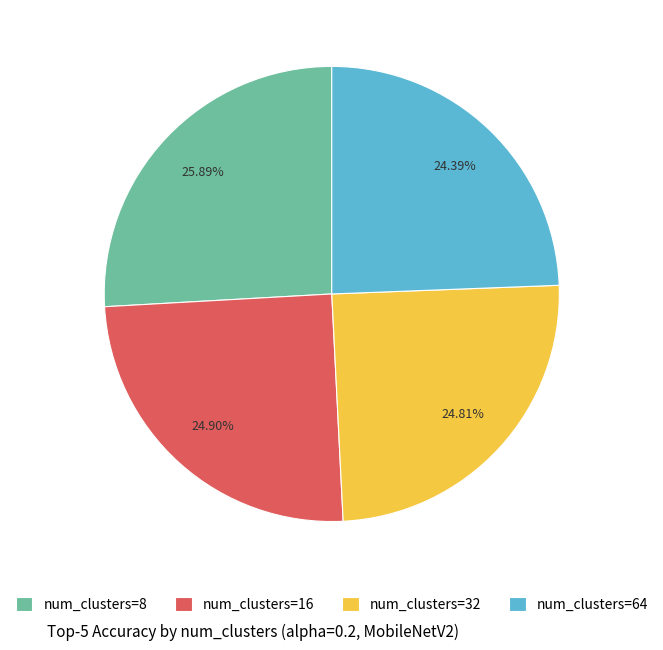

Does any single category account for the majority?

No